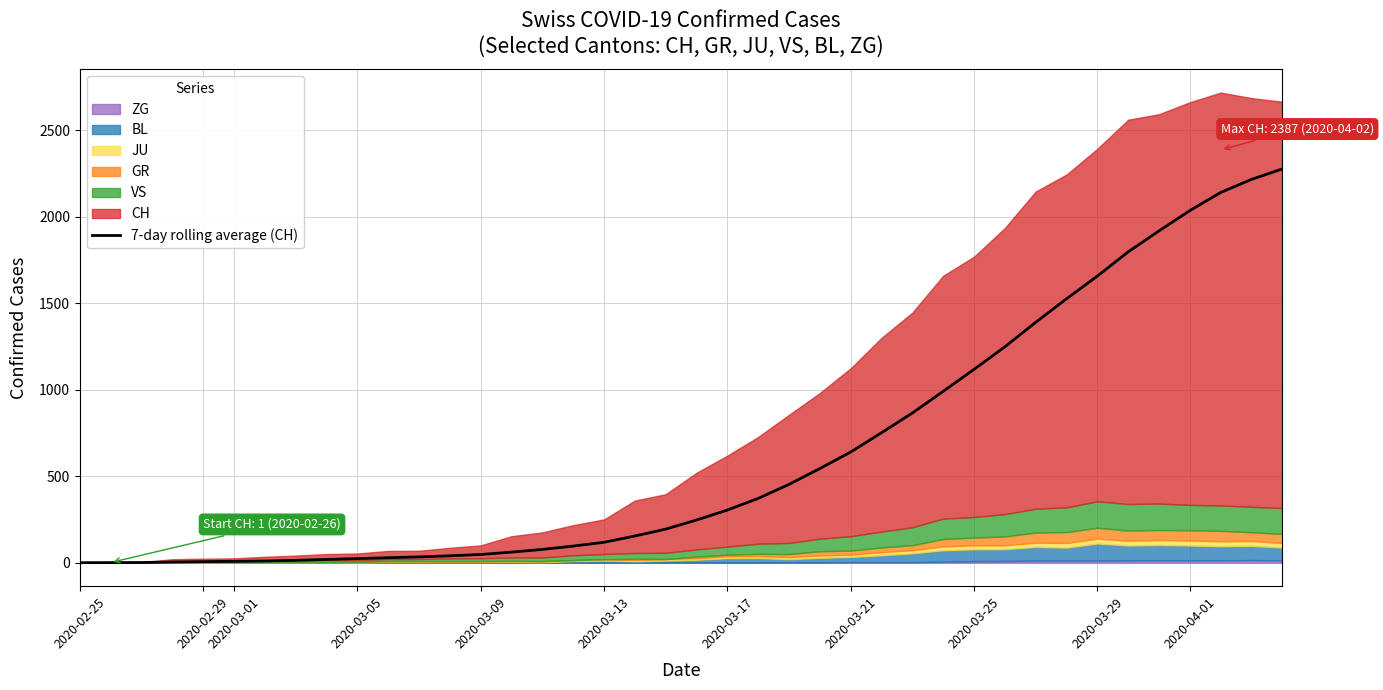

Reading left to right, extract all data points from this chart.

0.0	0.5	1.0	4.0	6.2	7.8	9.9	13.7	18.6	23.9	28.7	33.4	39.9	47.3	61.0	76.7	96.0	117.9	154.3	194.0	246.7	304.3	371.7	452.7	544.4	639.9	751.4	865.4	990.9	1117.7	1248.1	1389.9	1526.0	1657.1	1797.3	1918.3	2035.9	2140.6	2216.1	2276.9